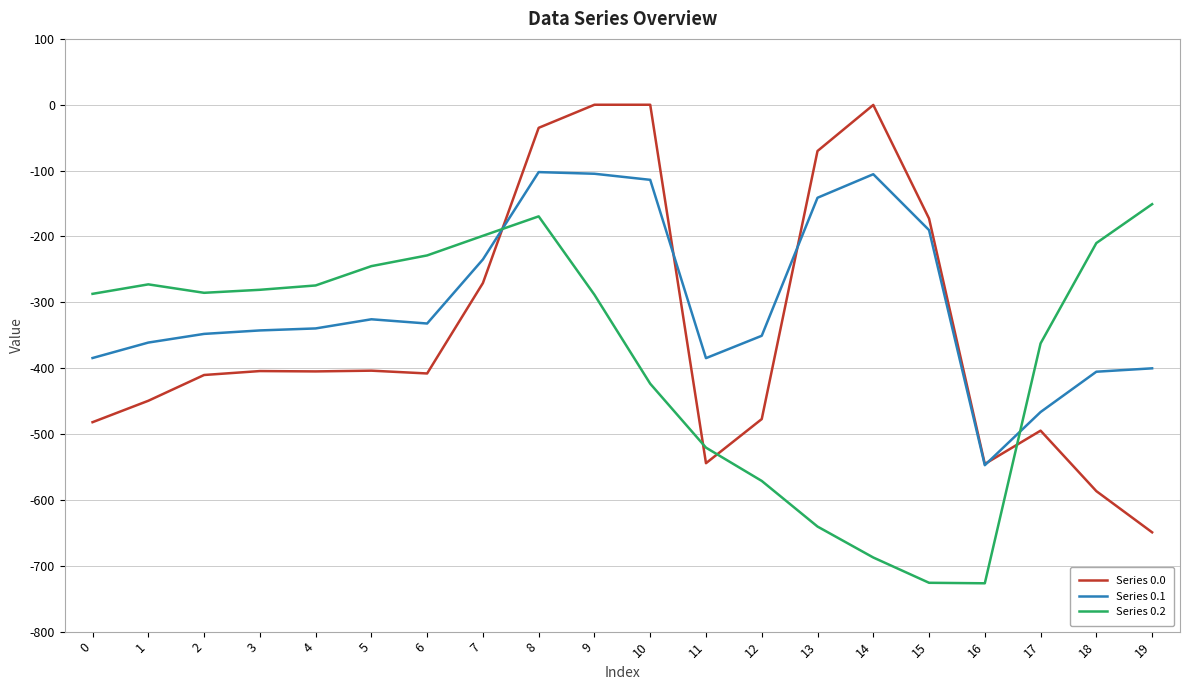

How many times do Series 0.0 and Series 0.2 cross each other?

4